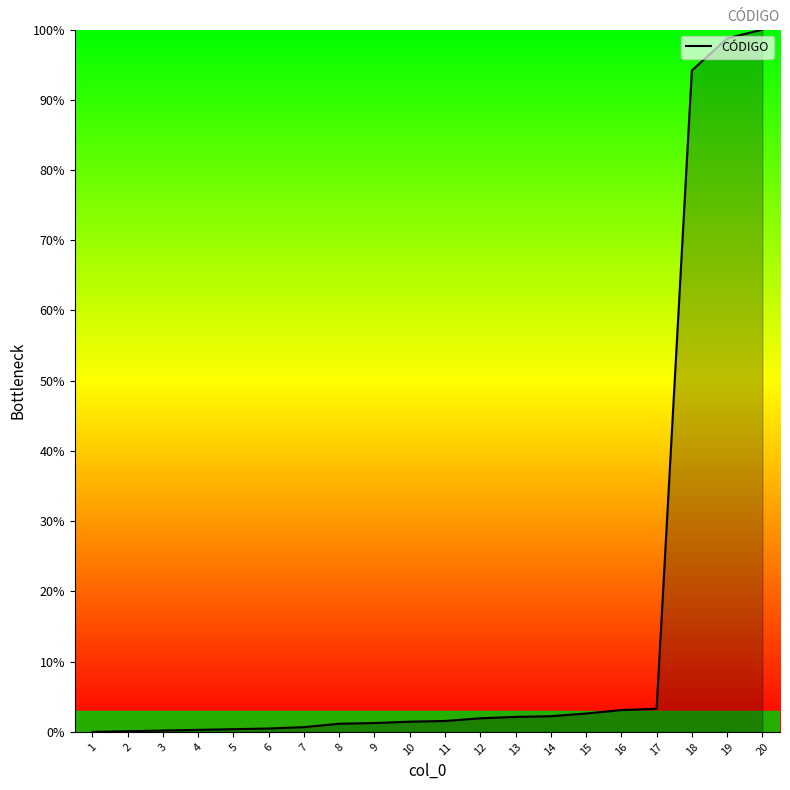

What is the value of the 9th point from the left?

1.3